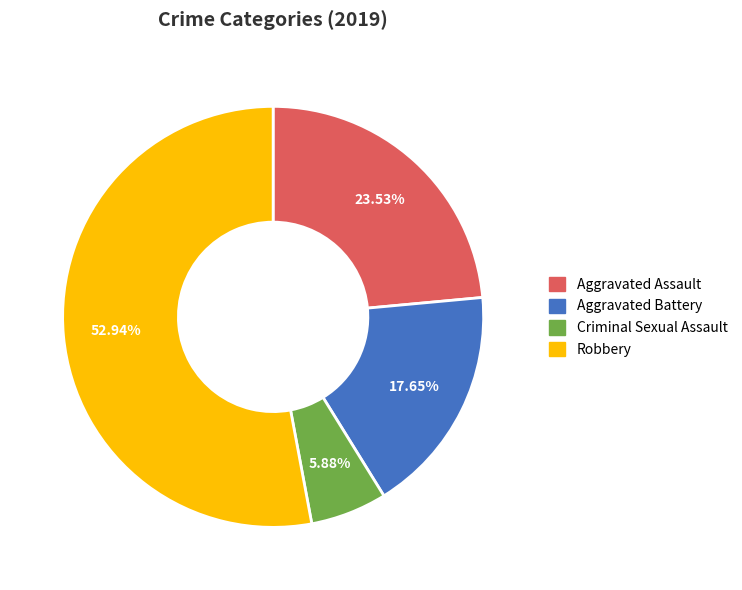

Is it true that Robbery is 53% of the pie?

True